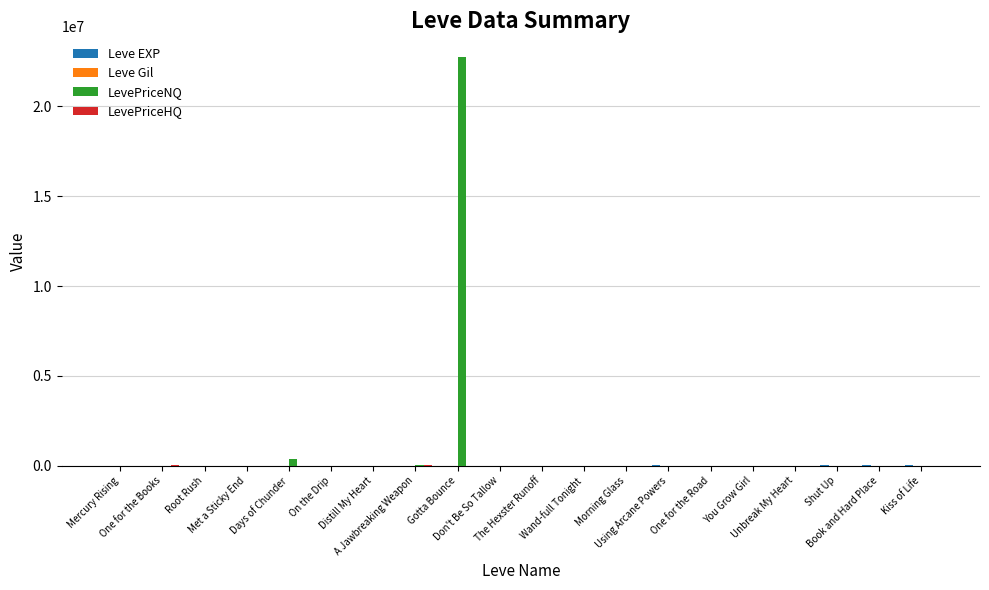

What is the maximum value shown in the chart?

22765308.0